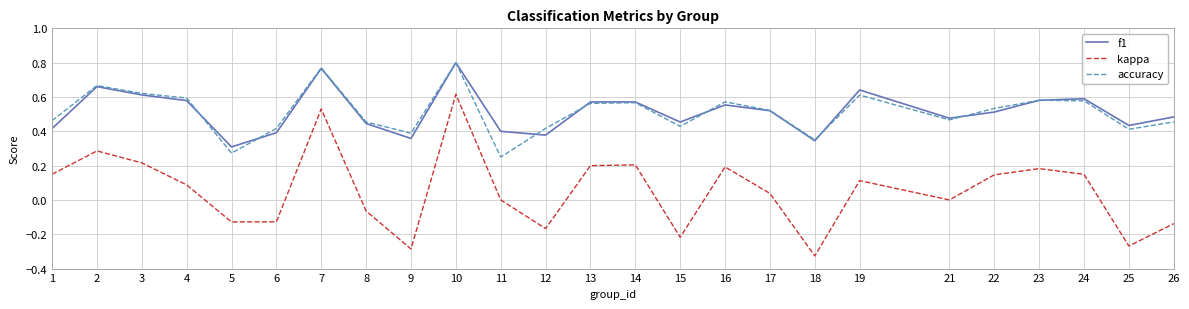

What are all the series names shown in the legend?

f1, kappa, accuracy